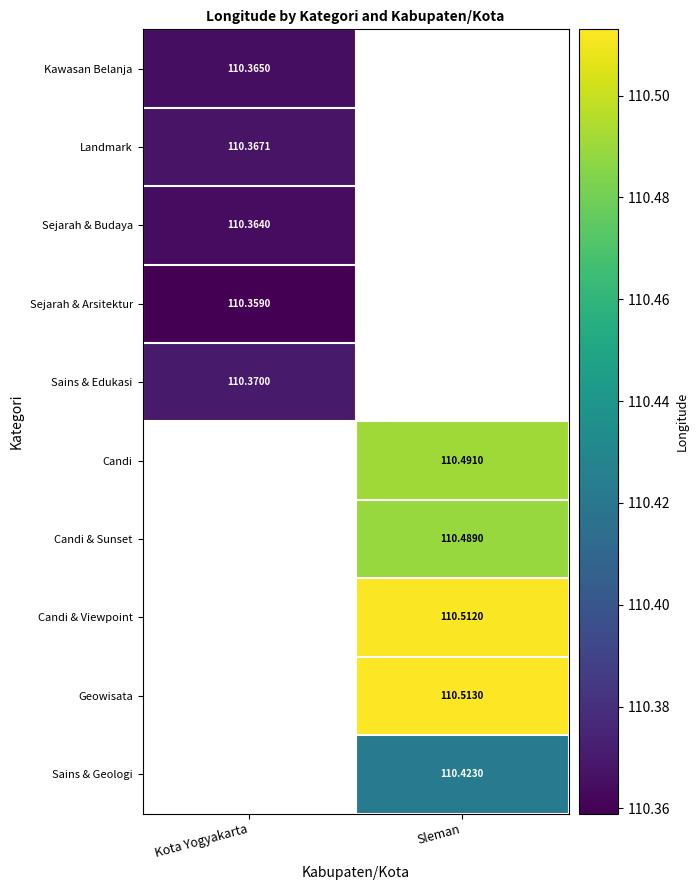

Is it true that Candi & Viewpoint equals 157.7 at Sleman?

False